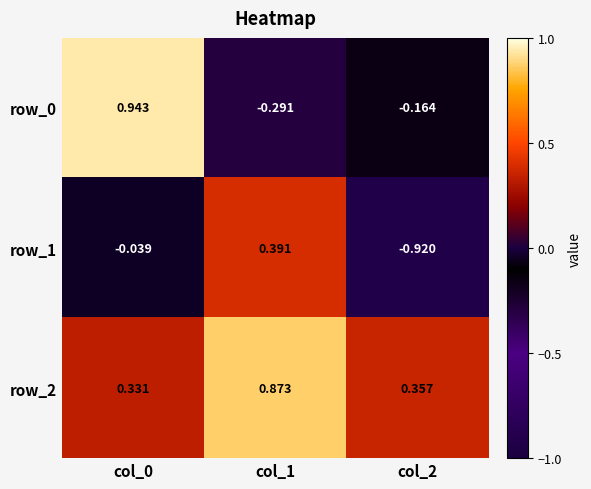

Is the value of row_1 at col_0 greater than the value of row_0 at col_2?

Yes